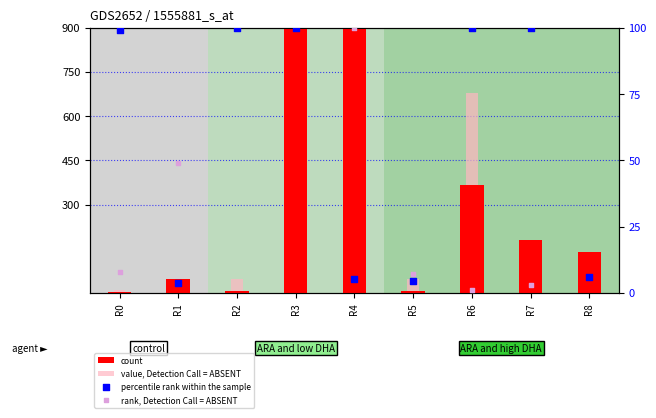

What is the total value across all series at R1?

102.7